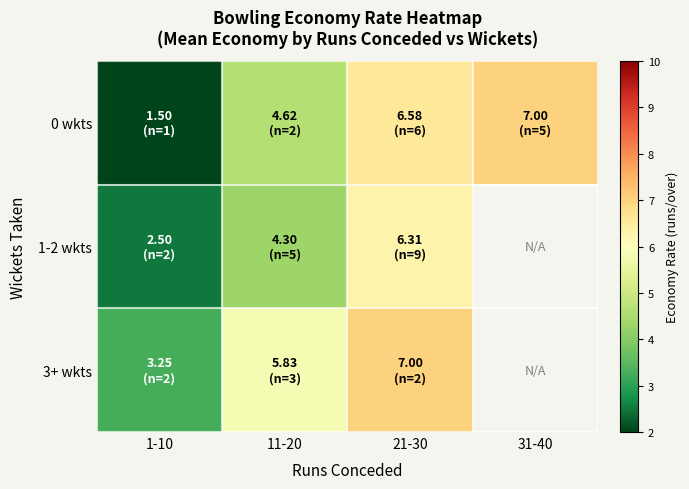

At which category is the sum across all series the highest?

21-30